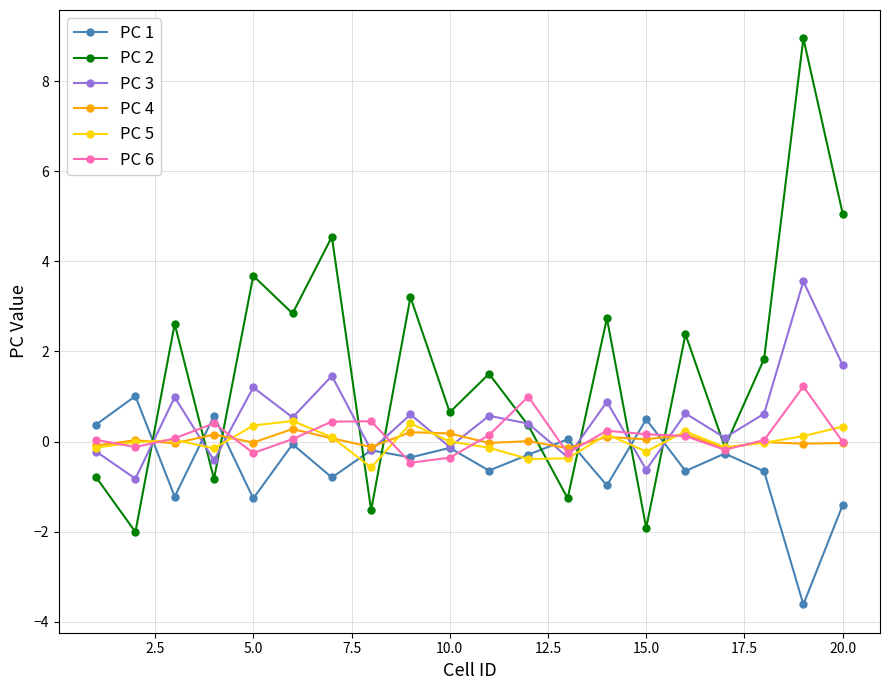

Which series has the widest spread of values?

PC 2